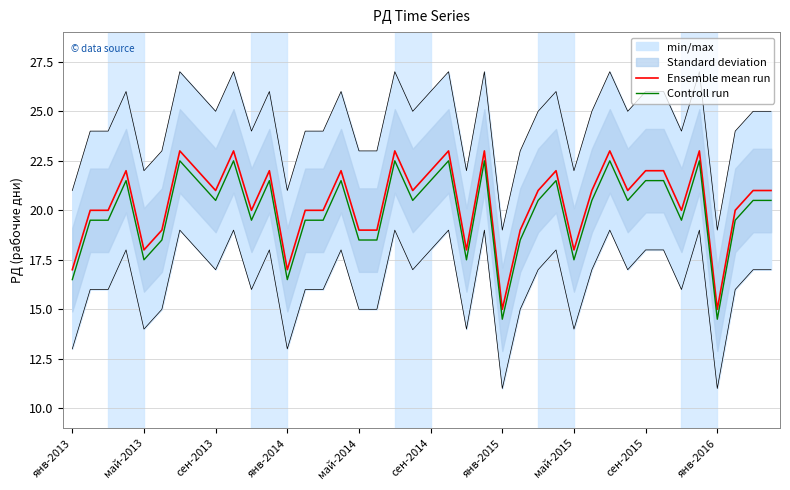

What is the minimum value for Controll run?

14.5